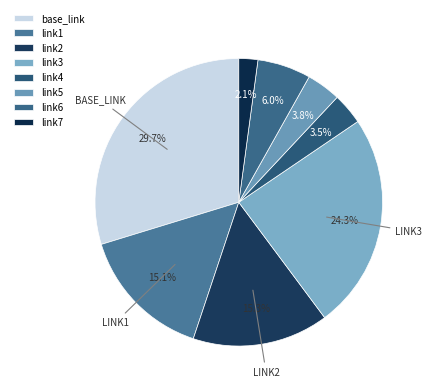

True or false: link6 accounts for 6% of the total.

True